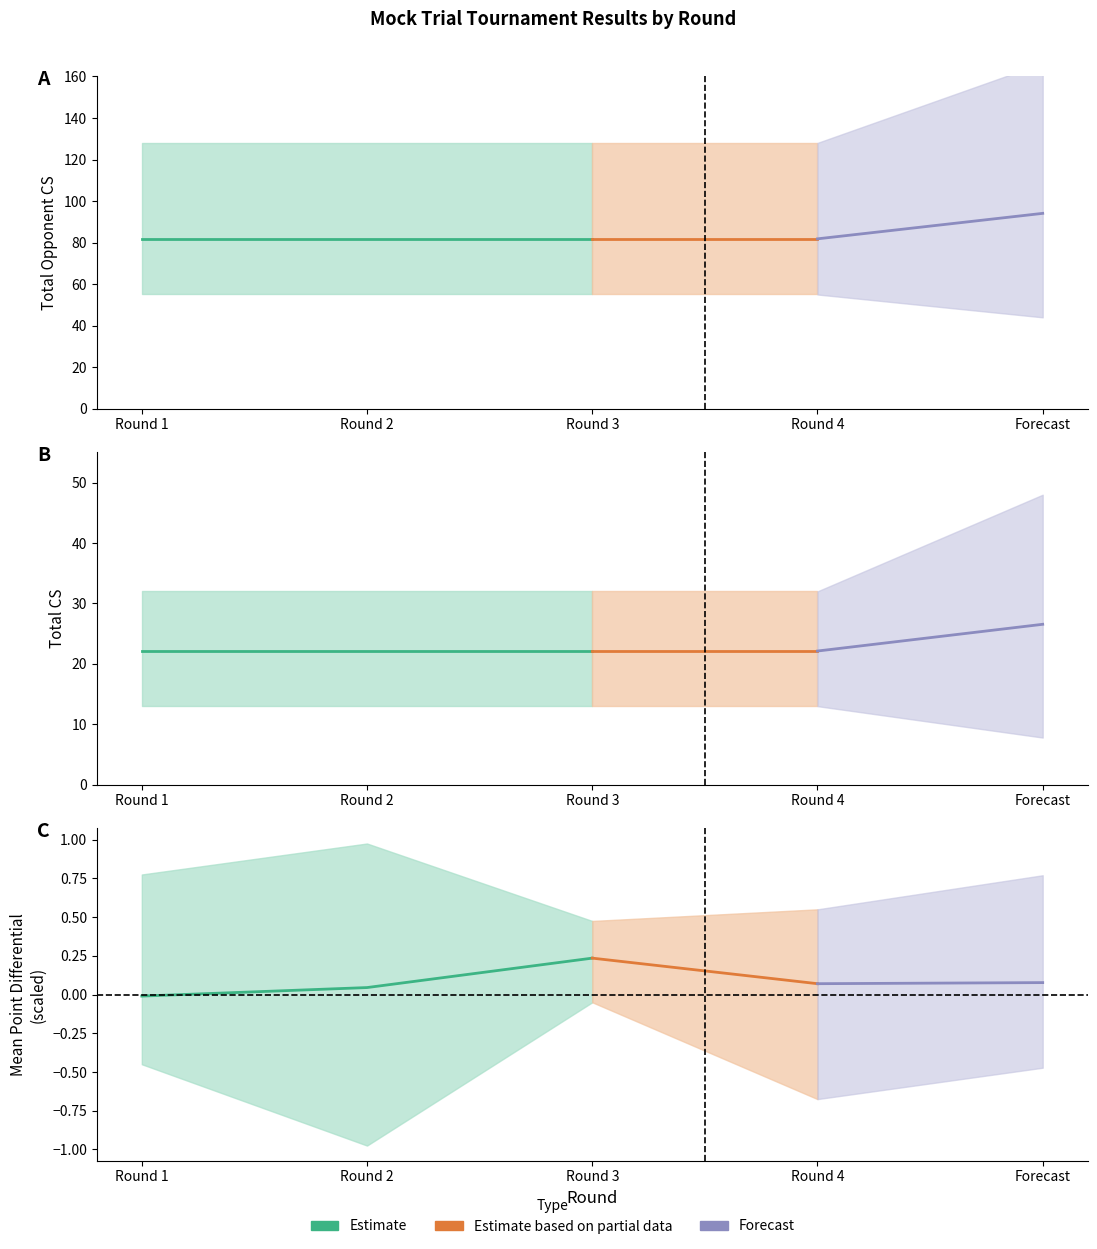

How many lines are shown in the chart?

3